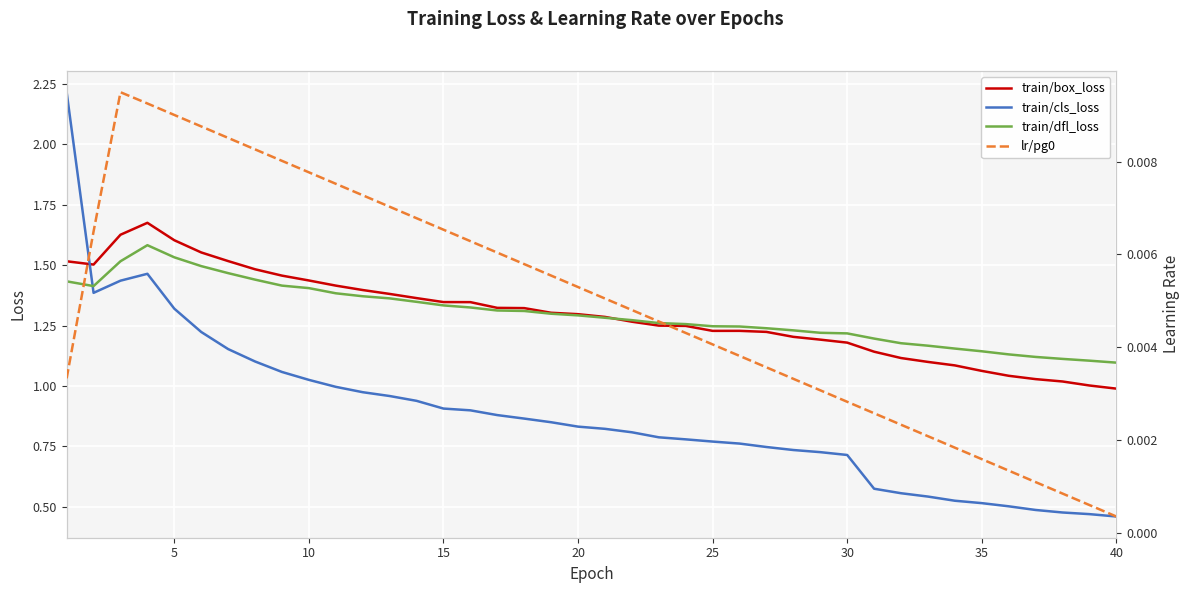

Rank the series by their maximum value, from lowest to highest.

lr/pg0, train/dfl_loss, train/box_loss, train/cls_loss